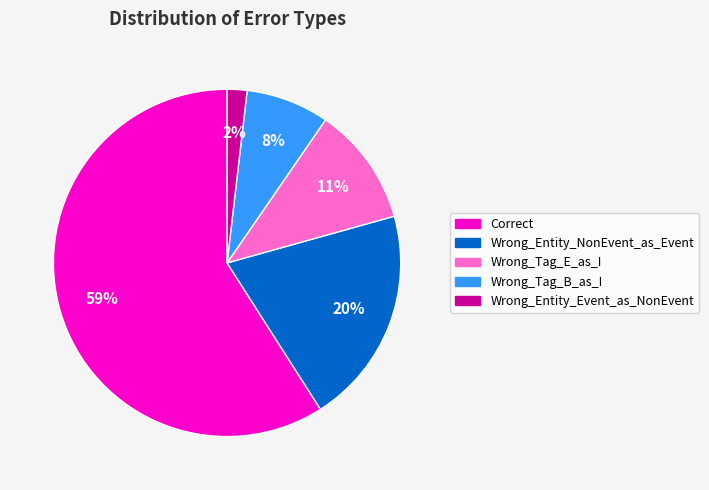

Count the number of slices in the pie.

5